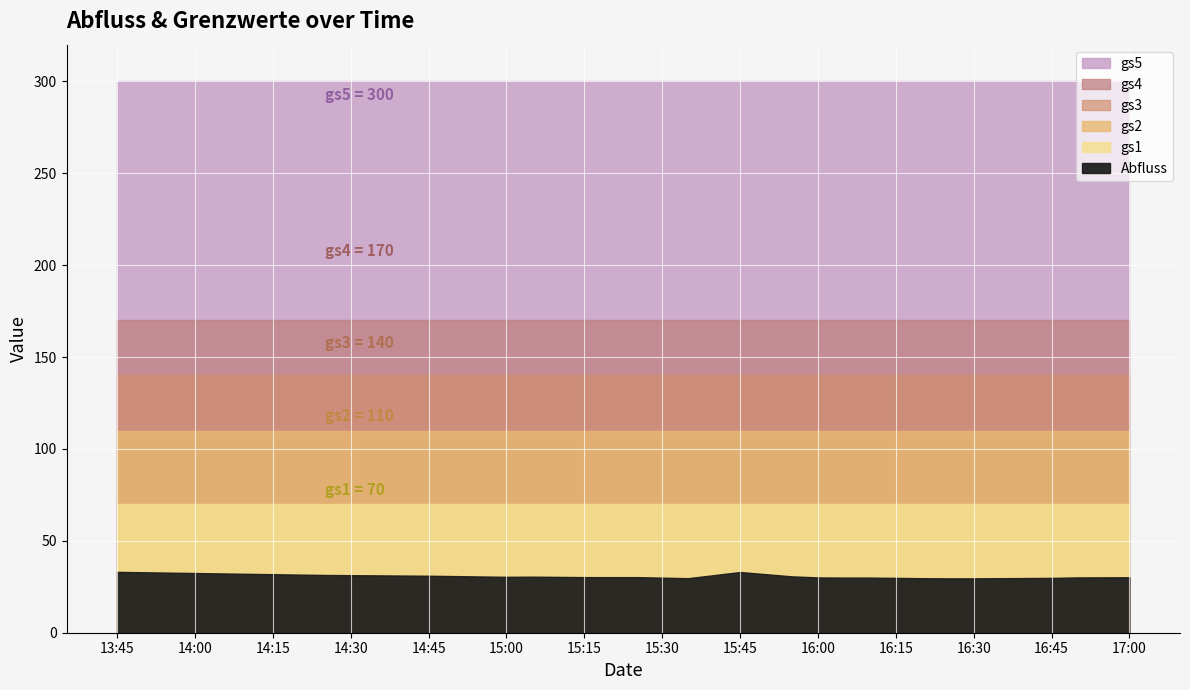

The value of gs2 at 2021-07-30 15:35:00 is 110.0. True or false?

True